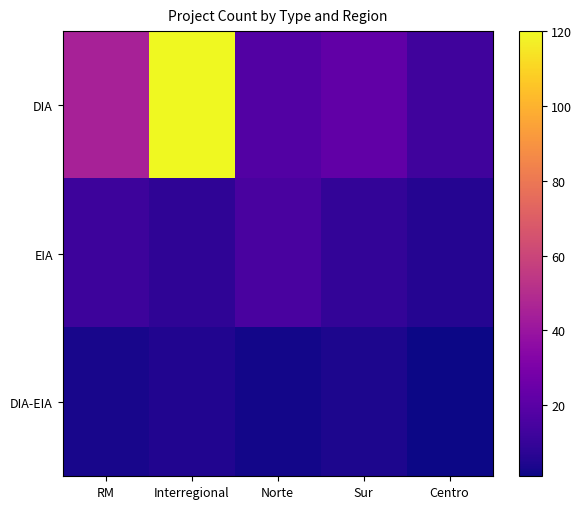

Reading right to left, list all the values displayed in this chart.

DIA: Centro=13	Sur=22	Norte=18	Interregional=120	RM=45
EIA: Centro=6	Sur=9	Norte=15	Interregional=8	RM=12
DIA-EIA: Centro=1	Sur=4	Norte=2	Interregional=5	RM=3